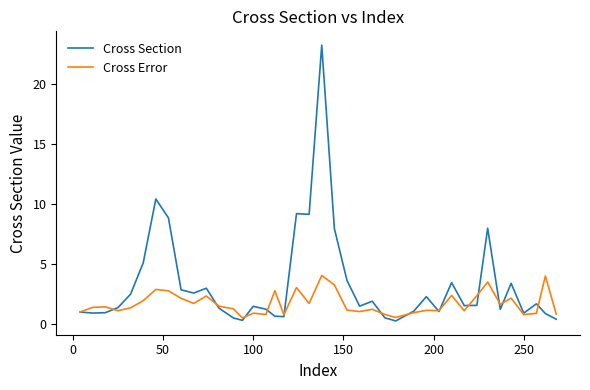

Rank the series by their average value, from lowest to highest.

Cross Error, Cross Section